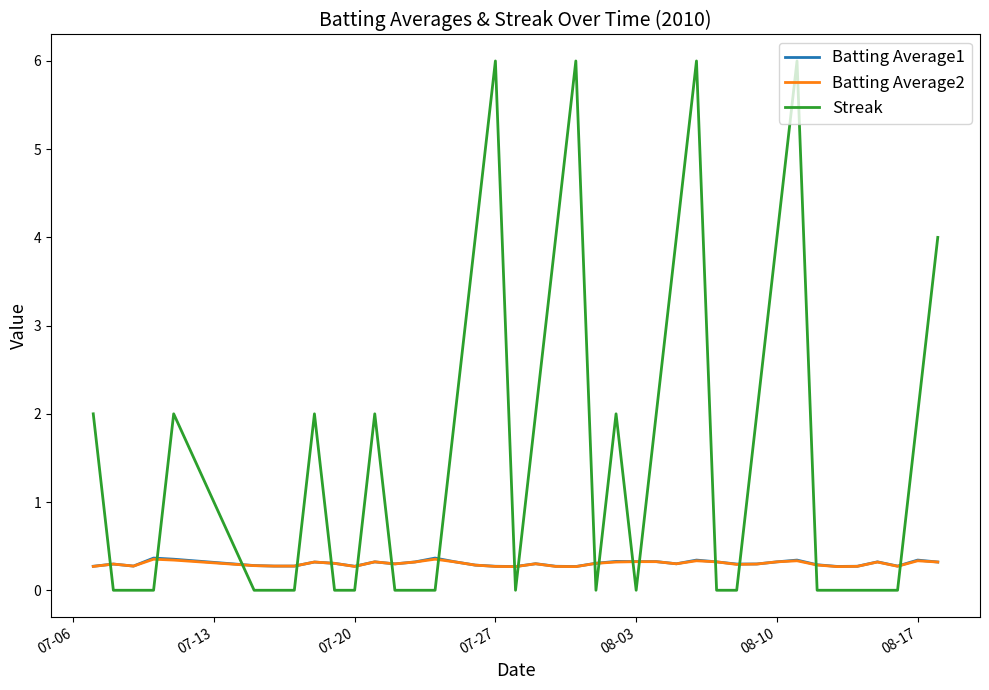

How many Batting Average2 values are between 0 and 1?

40